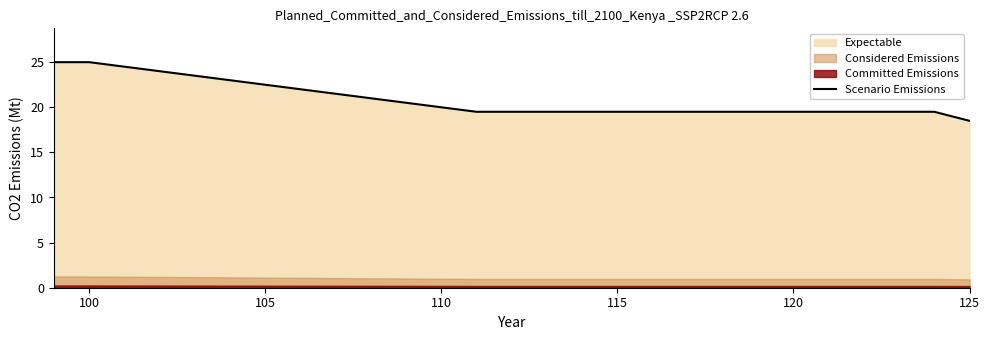

At which label does Scenario Emissions reach its minimum?

125